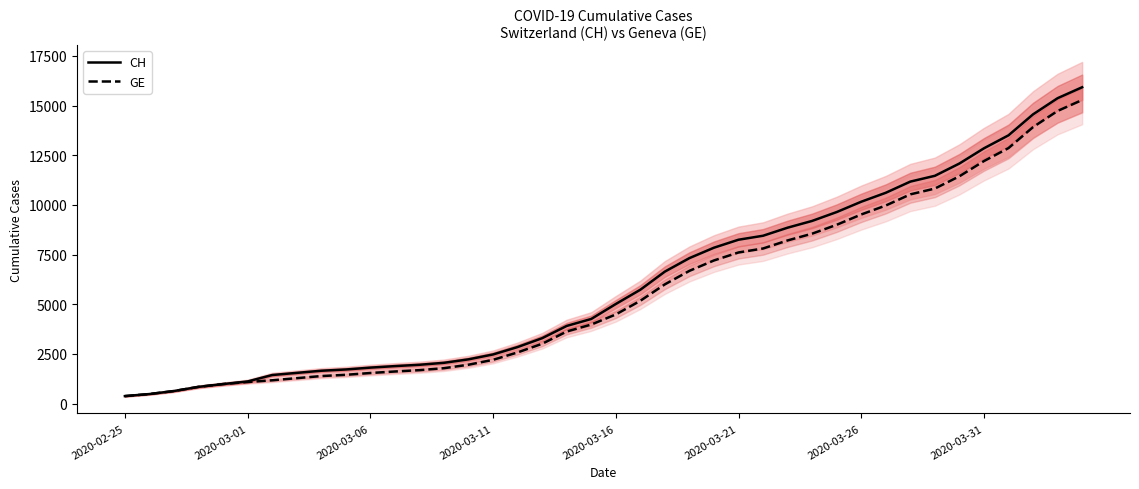

True or false: CH and GE intersect in this chart.

False